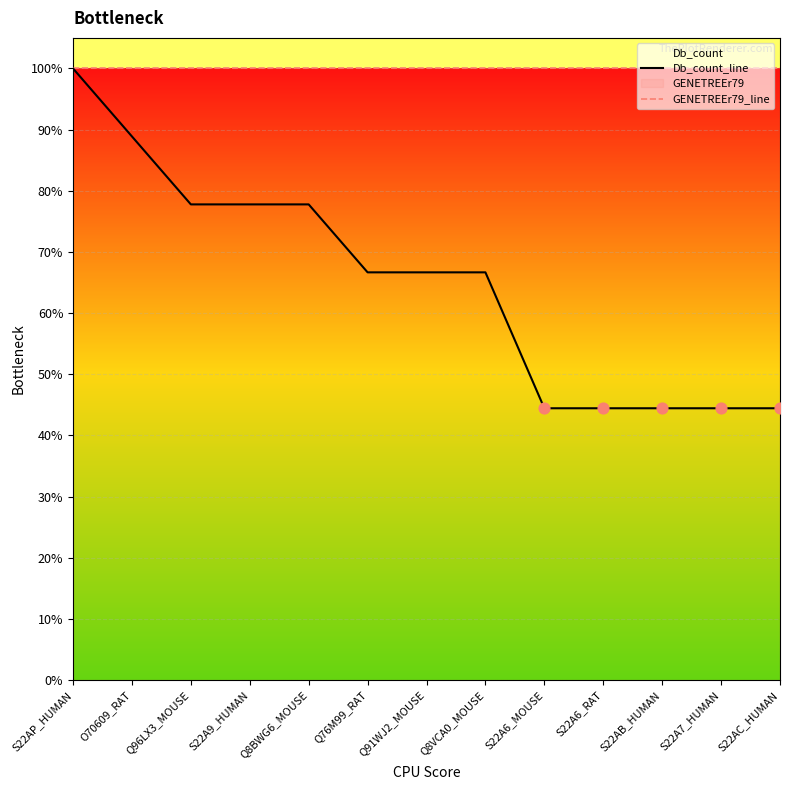

What is the total value across all series at Q91WJ2_MOUSE?

166.7